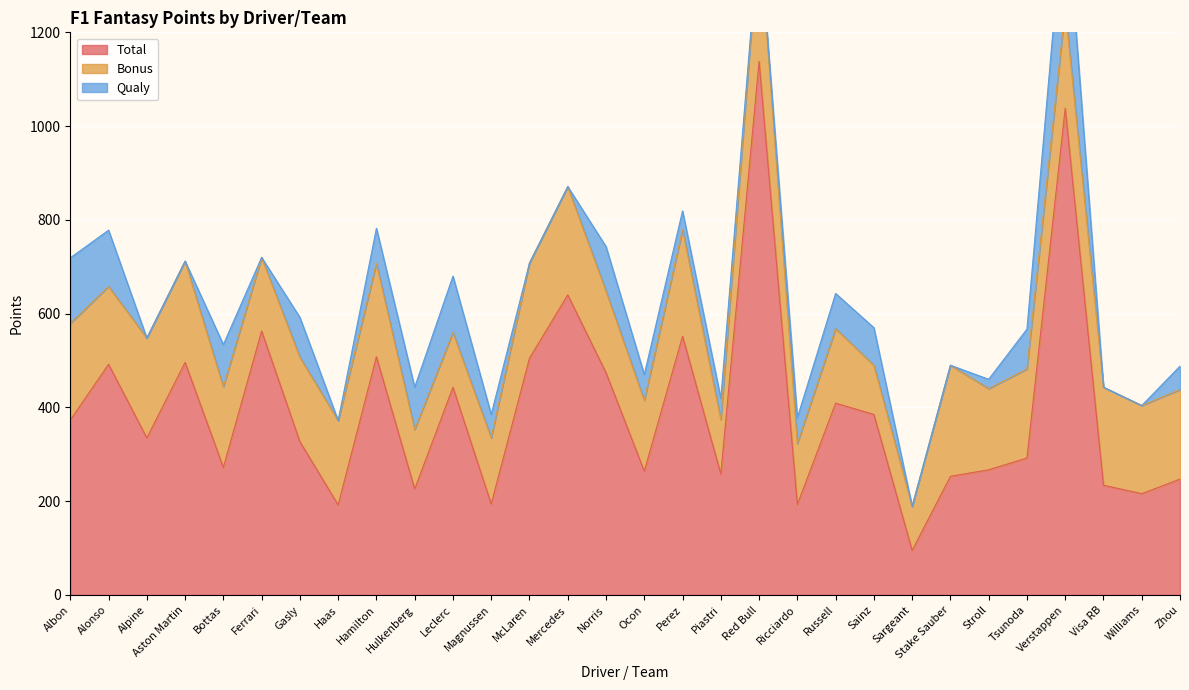

What is the maximum value shown in the chart?

1138